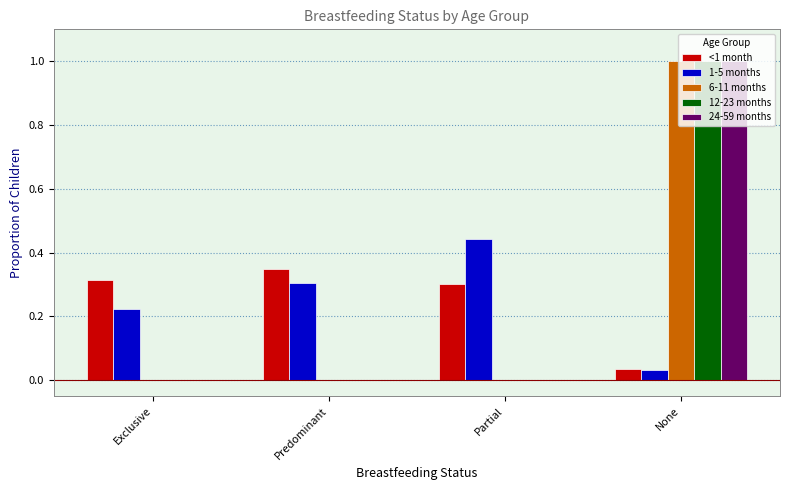

At which label does 1-5 months reach its peak?

Partial